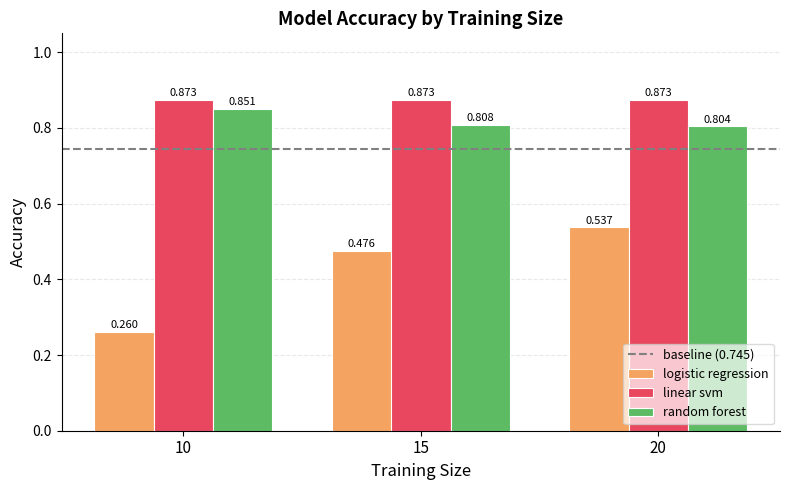

Between 15 and 20, which series saw the biggest shift?

logistic regression